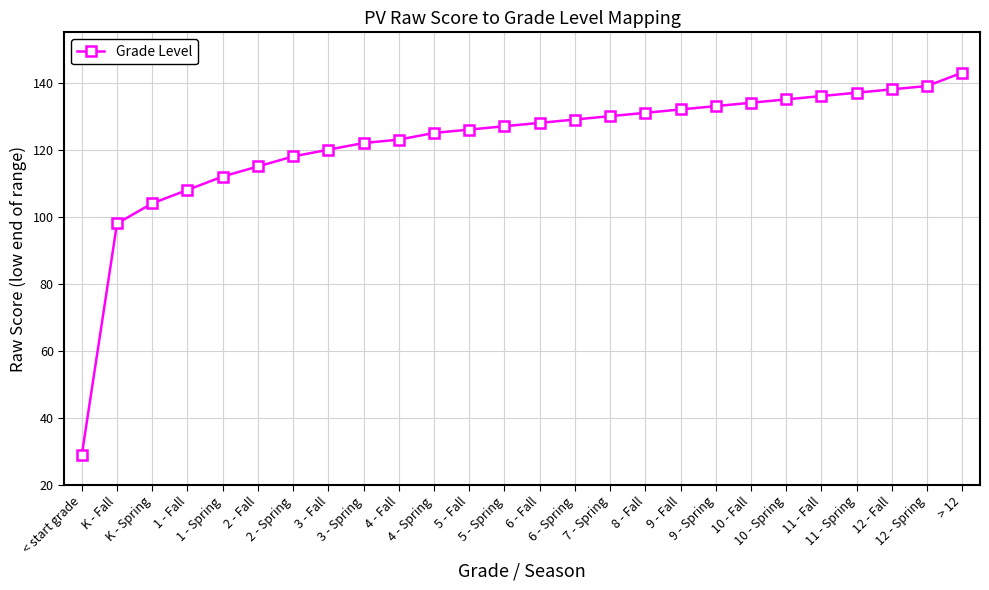

What is the difference between the second highest and minimum values?

110